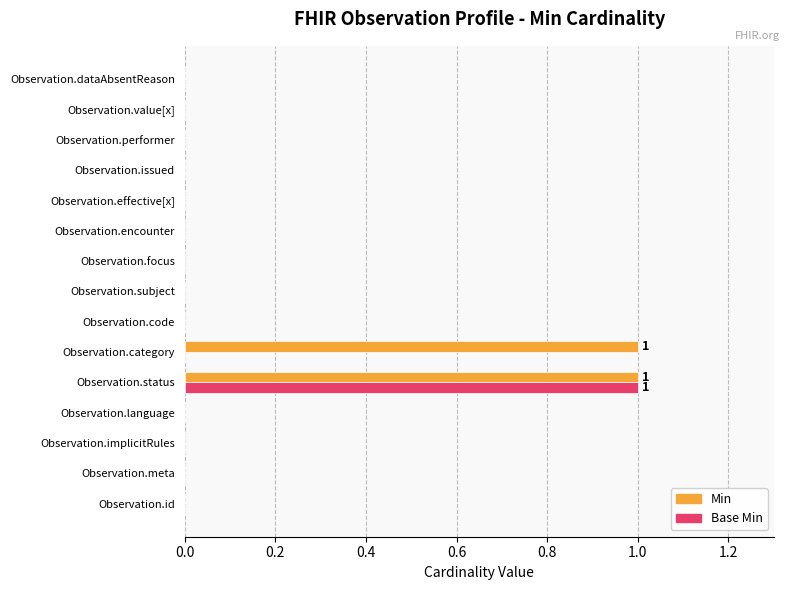

Which category has the highest value in the Base Min series?

Observation.status